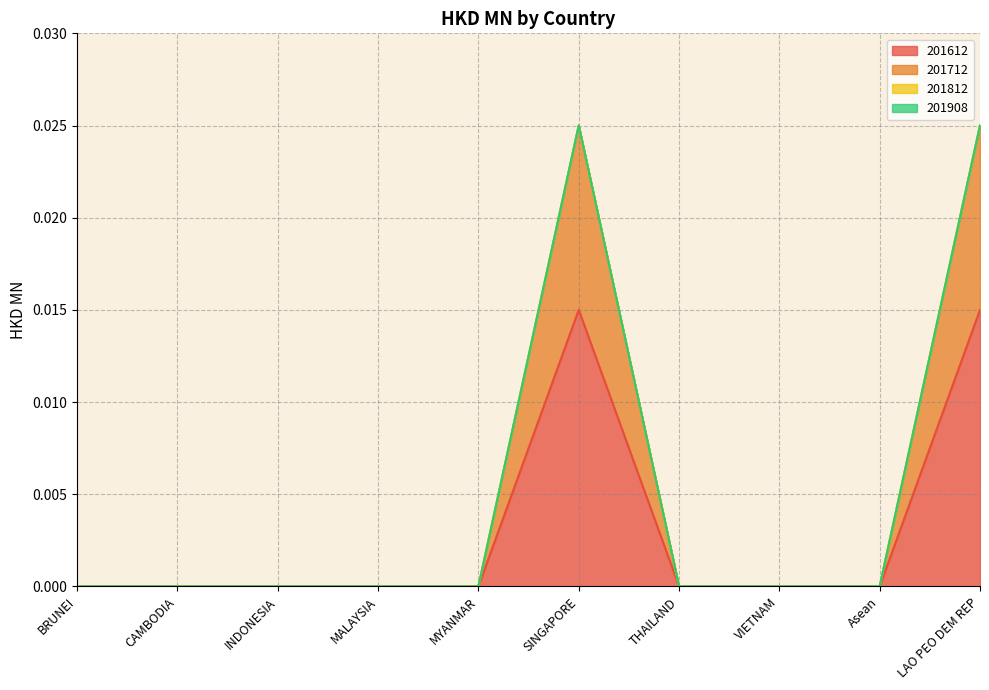

Which category has the highest value across all series?

SINGAPORE